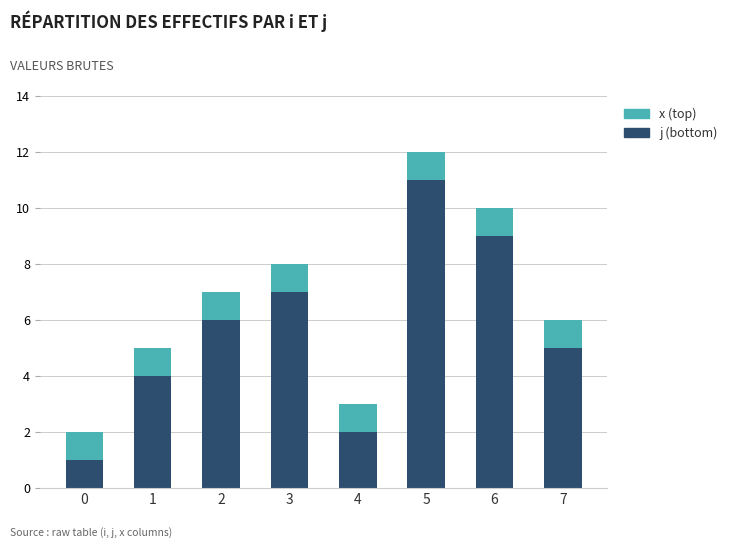

At which category is the sum across all series the highest?

5